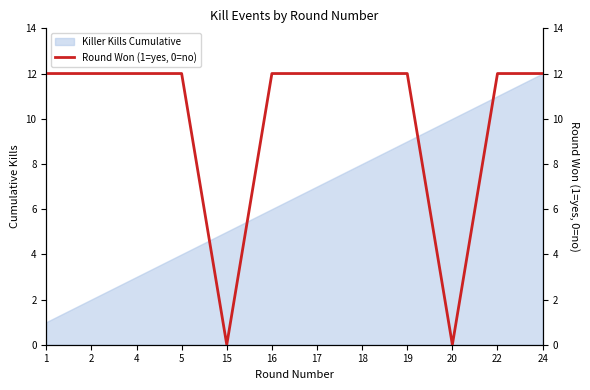

What is the maximum value shown in the chart?

12